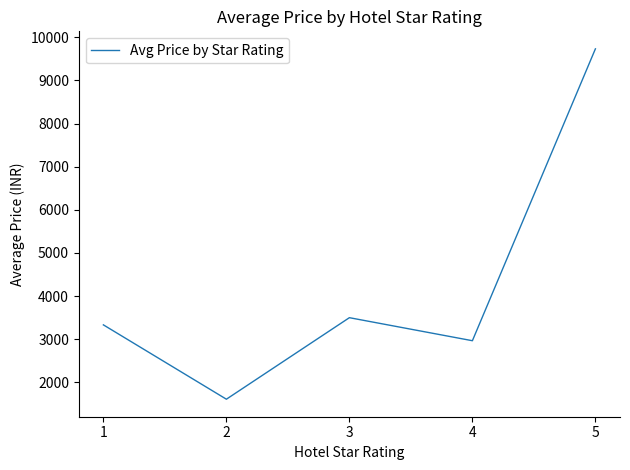

Rank the categories by value from highest to lowest.

5, 3, 1, 4, 2